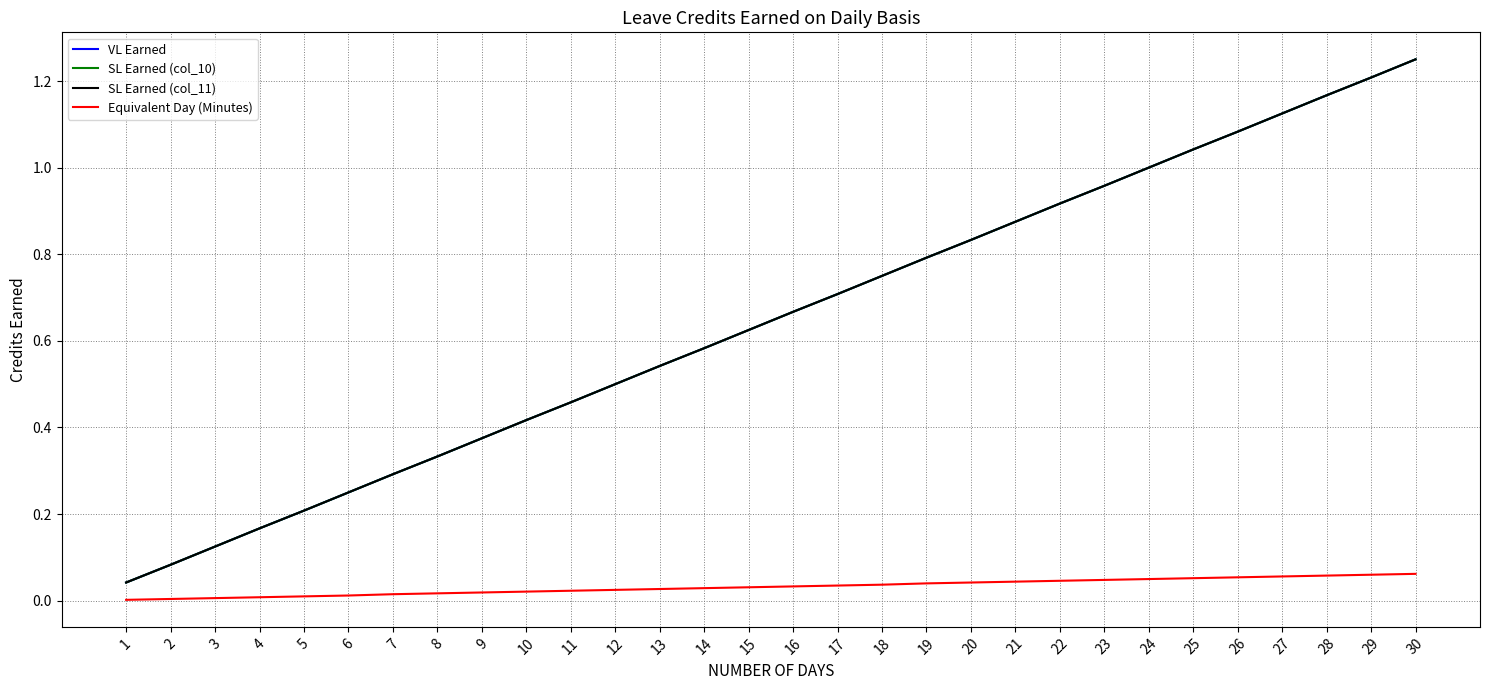

Is the value of VL Earned at 15 greater than the value of Equivalent Day (Minutes) at 13?

Yes